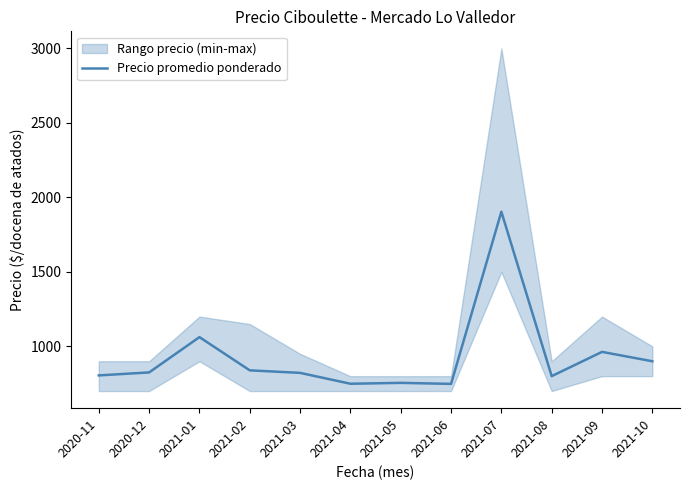

Rank the categories by value from highest to lowest.

2021-07, 2021-01, 2021-09, 2021-10, 2021-02, 2020-12, 2021-03, 2020-11, 2021-08, 2021-05, 2021-04, 2021-06